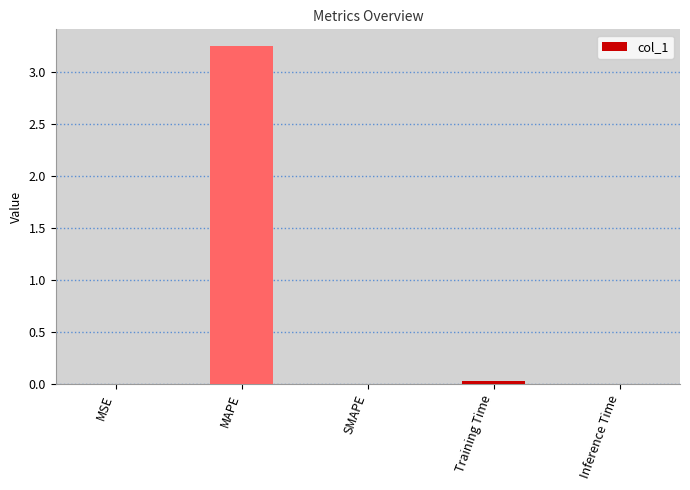

How many data points does each series have?

5